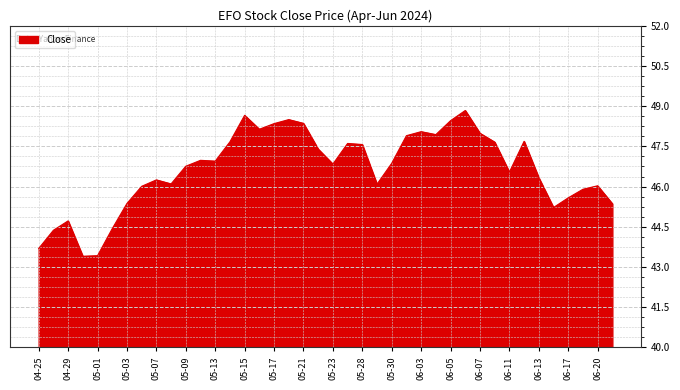

What is the sum of all values?

1866.0